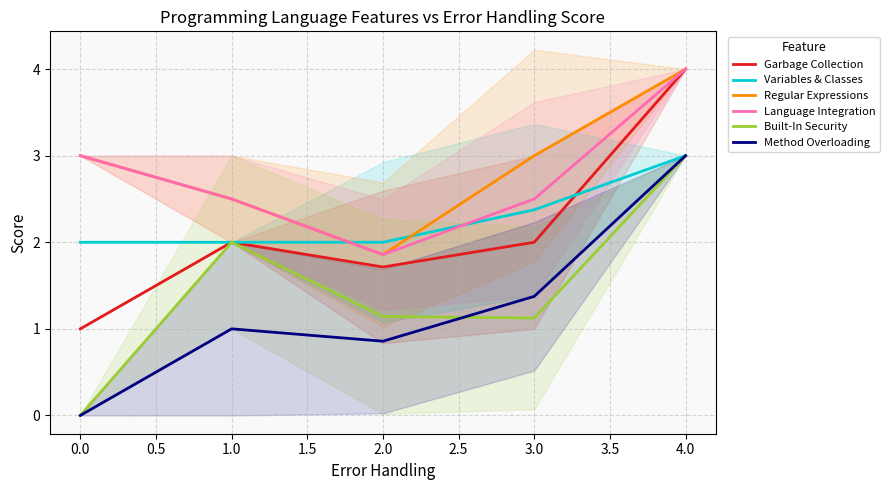

Rank the categories by Method Overloading value from lowest to highest.

0.0, 2.0, 1.0, 3.0, 4.0